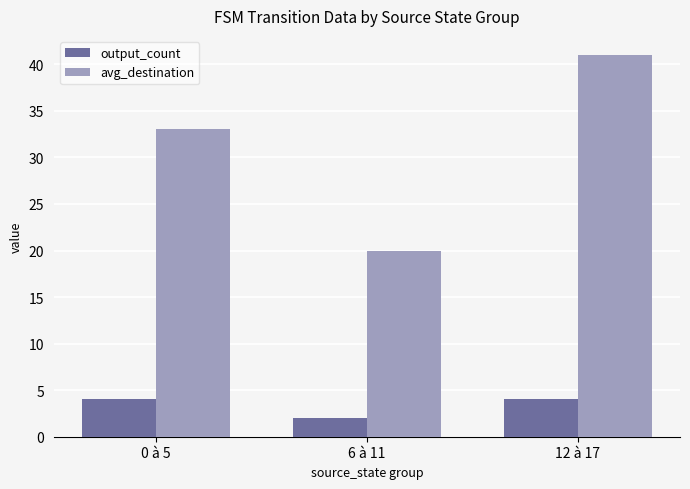

How many bars are there in each group?

2